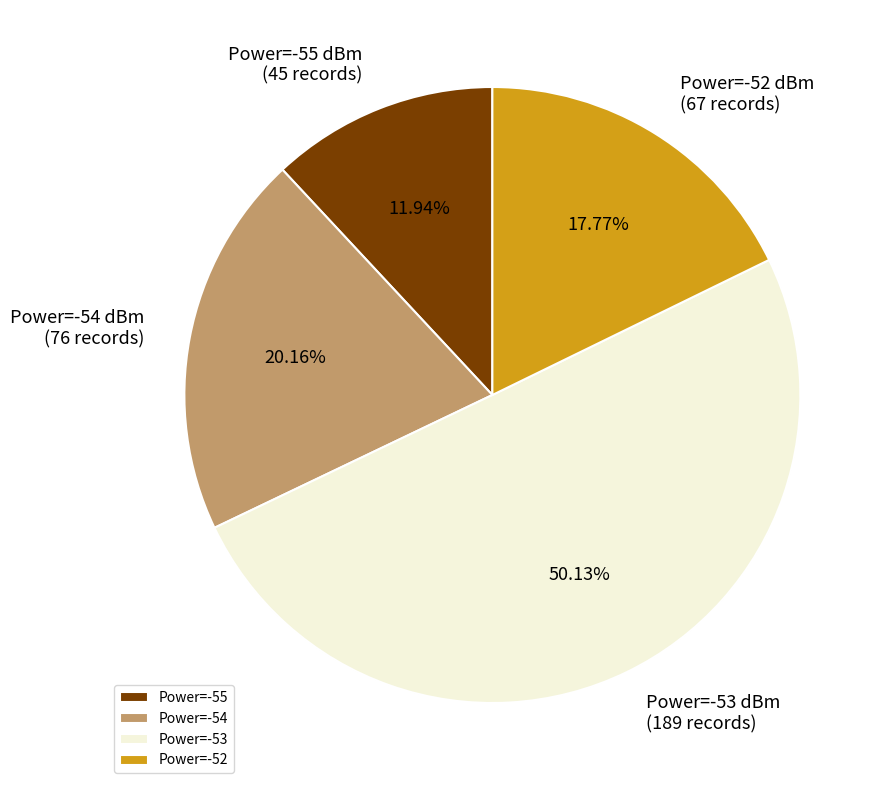

How many slices are in this pie chart?

4